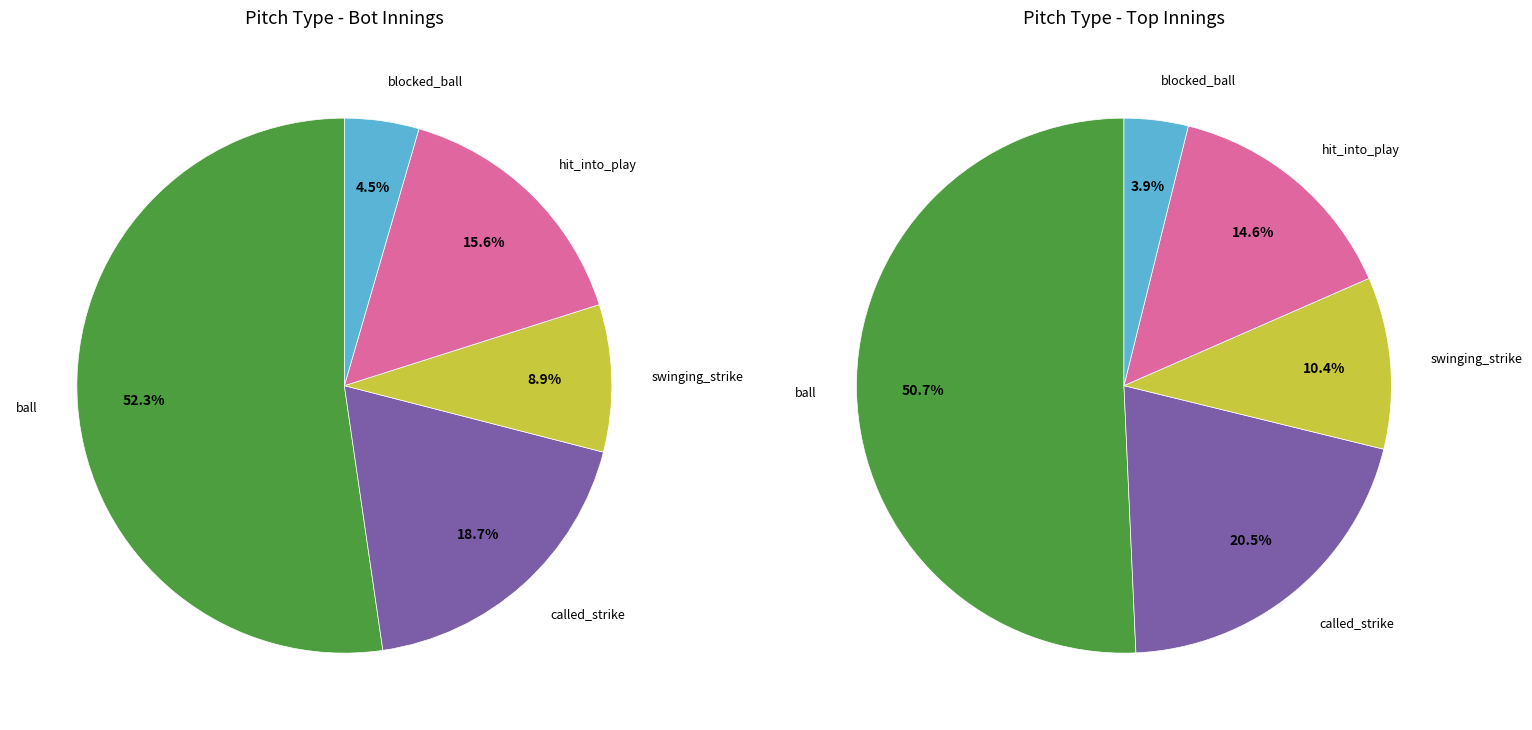

To the nearest percent, what is the combined percentage of ball and blocked_ball?

55%